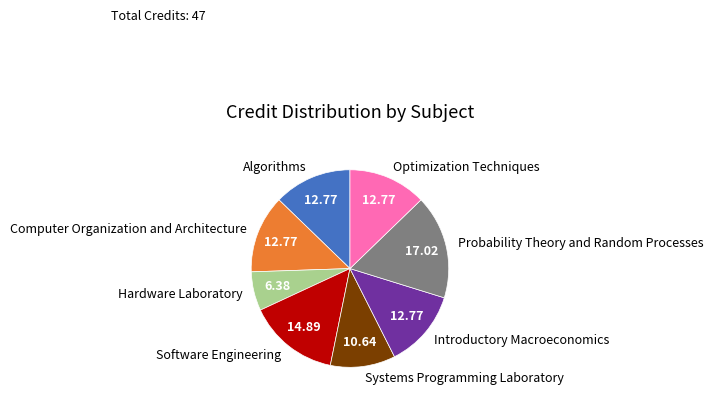

What is the largest slice in the pie chart?

Probability Theory and Random Processes